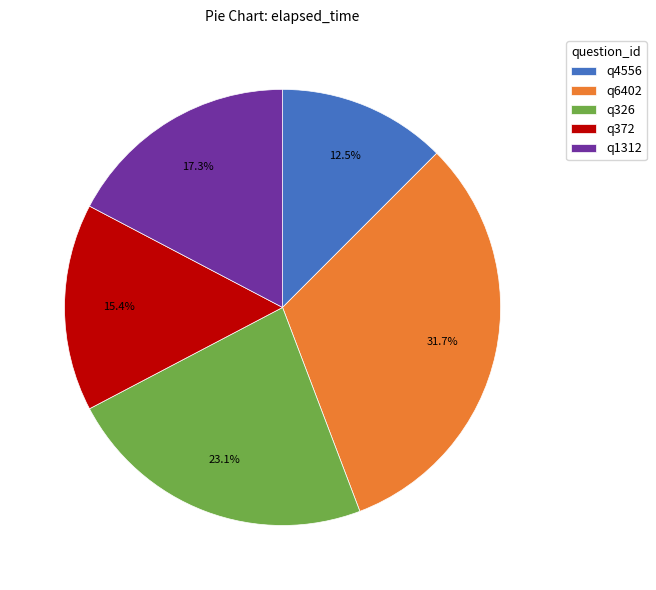

Is there any slice that represents more than half of the pie?

No